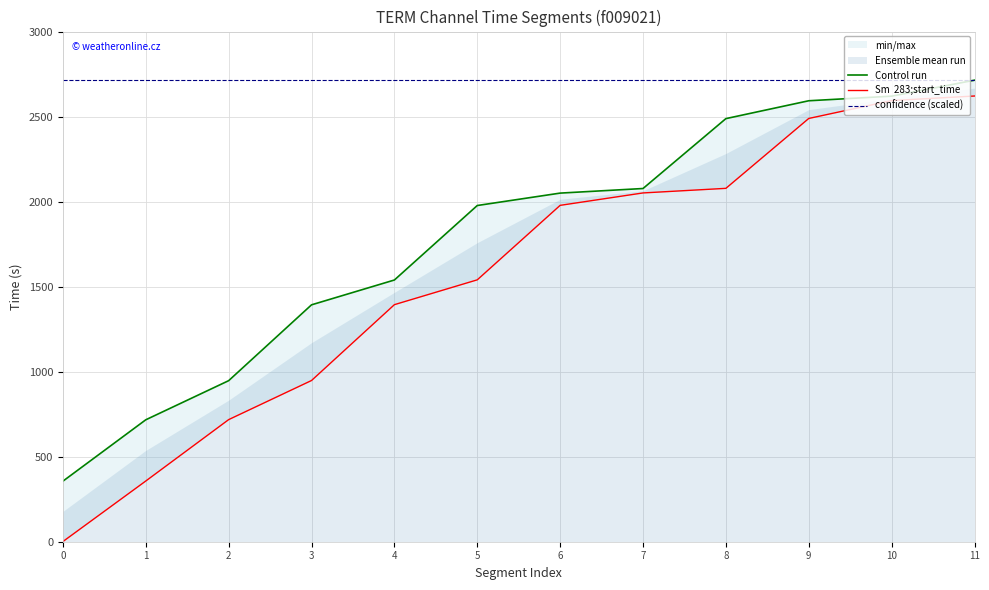

True or false: Control run and Sm  283;start_time cross at least once.

False